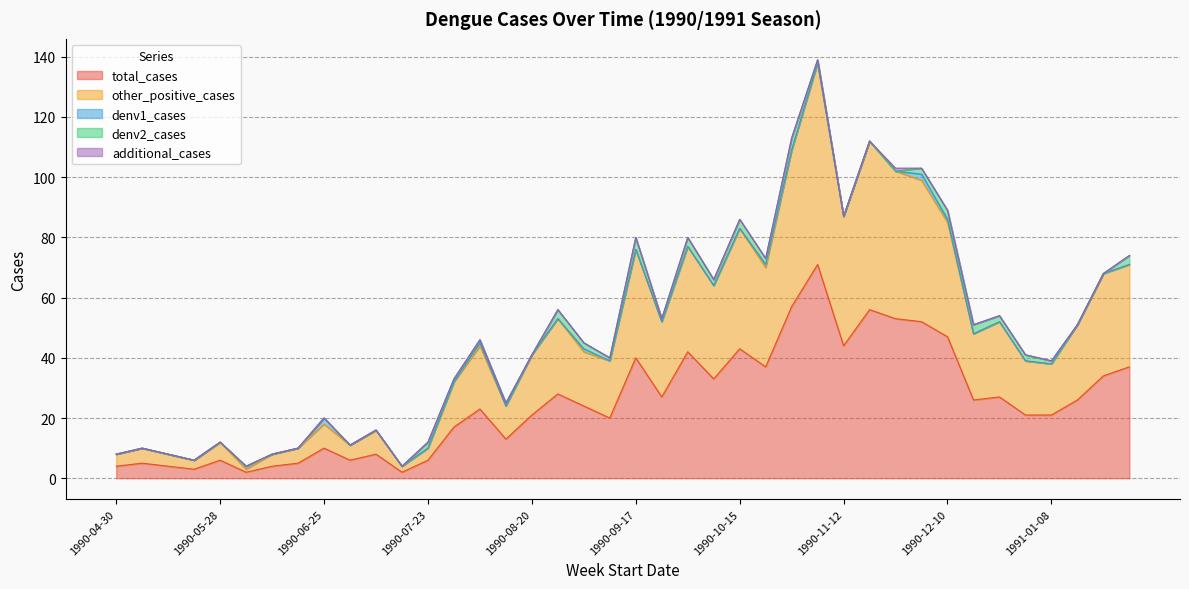

Which category has the lowest value in the denv2_cases series?

1990-04-30